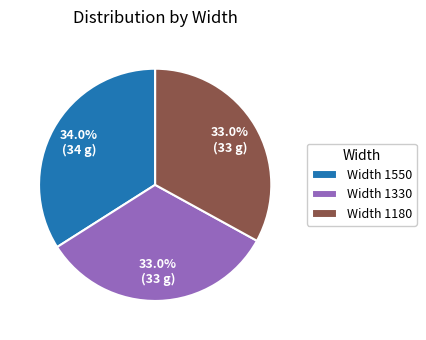

What is the total percentage of Width 1180 and Width 1550?

67.0%